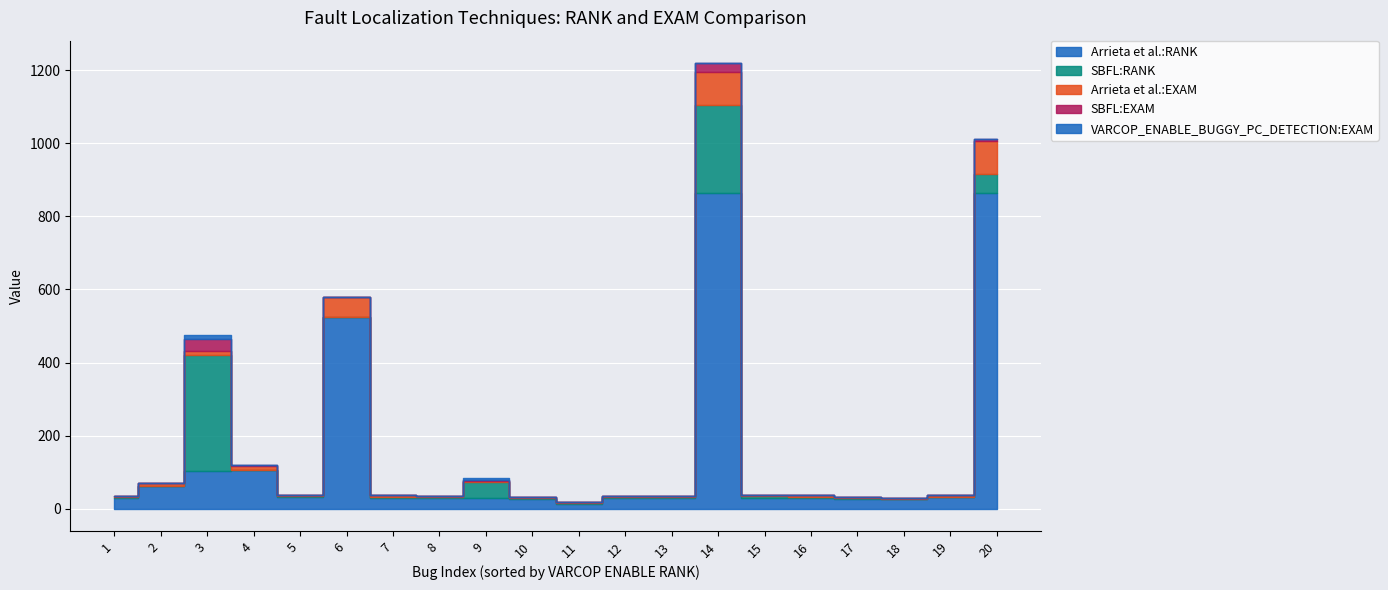

True or false: SBFL:RANK and VARCOP_ENABLE_BUGGY_PC_DETECTION:EXAM cross at least once.

False